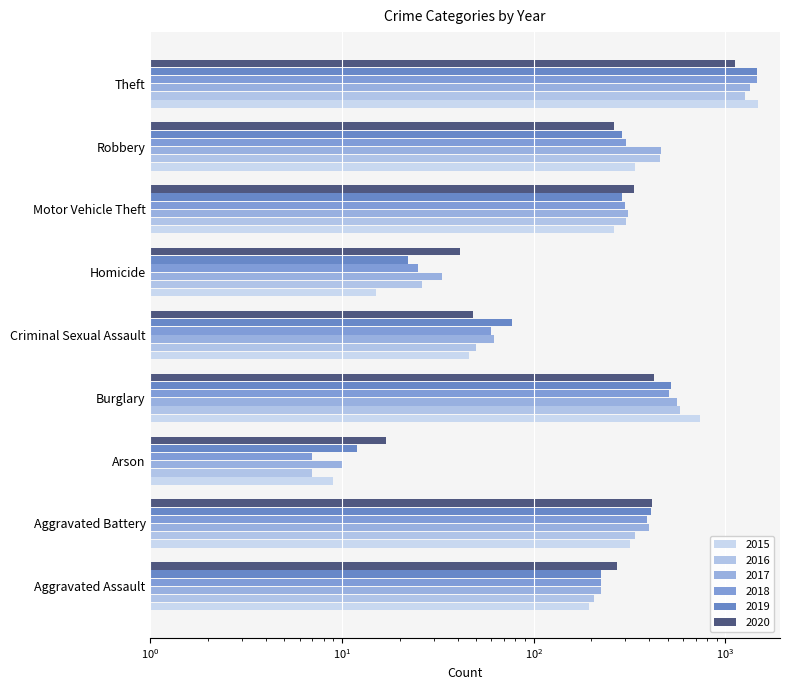

Reading right to left, transcribe all the data shown in this chart.

2015: 1474	337	263	15	46	738	9	316	194
2016: 1259	454	304	26	50	576	7	336	206
2017: 1339	460	312	33	62	562	10	400	225
2018: 1461	301	298	25	60	506	7	389	225
2019: 1459	287	290	22	77	517	12	407	223
2020: 1120	263	333	41	48	425	17	415	273